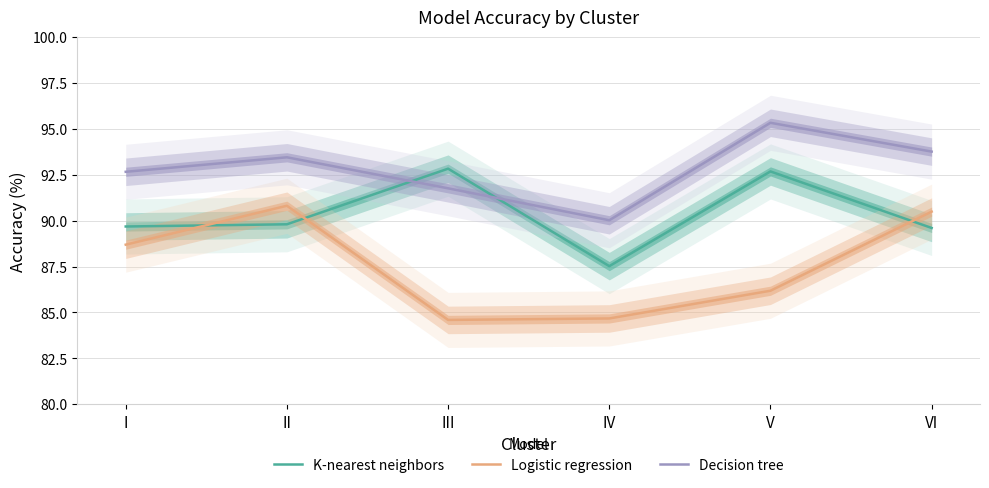

Where is the first local minimum for Logistic regression?

III